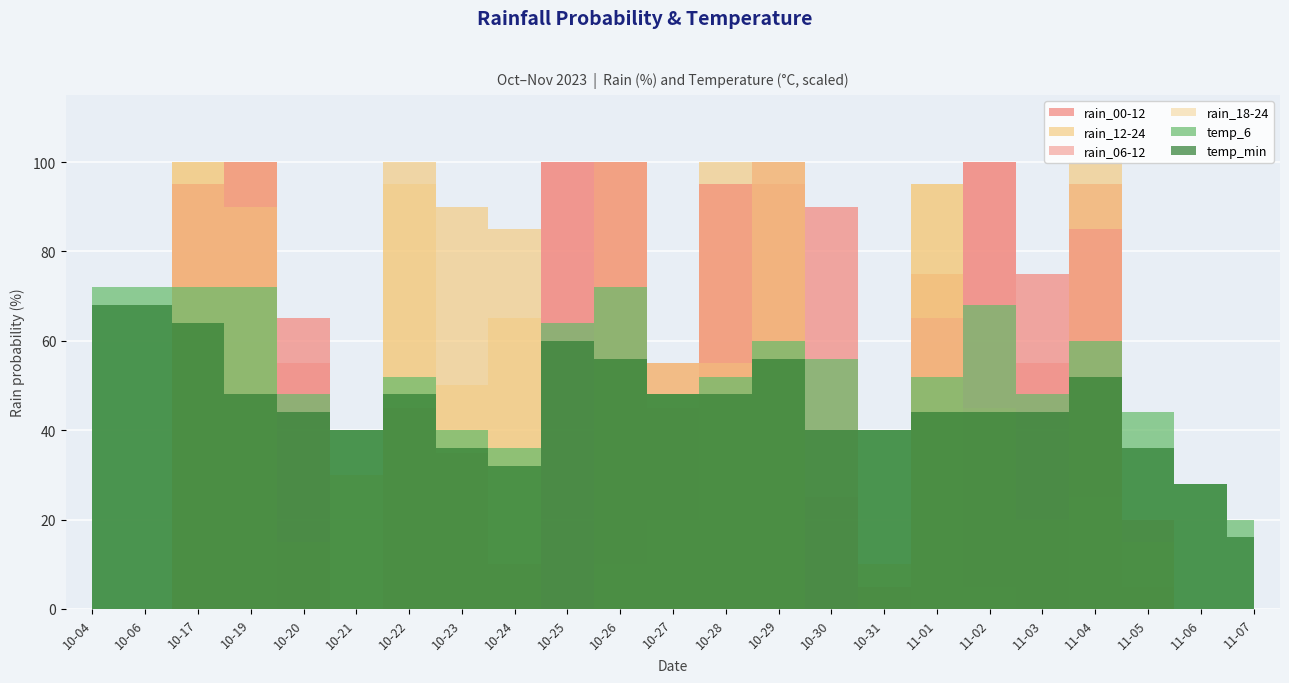

True or false: rain_12-24 and temp_min intersect in this chart.

True